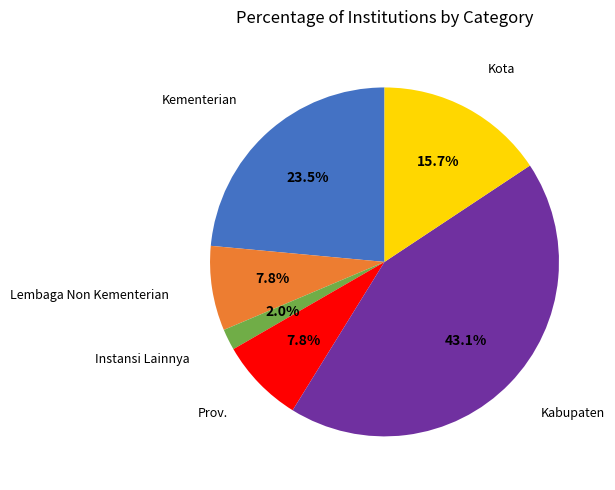

Is there any slice that represents more than half of the pie?

No